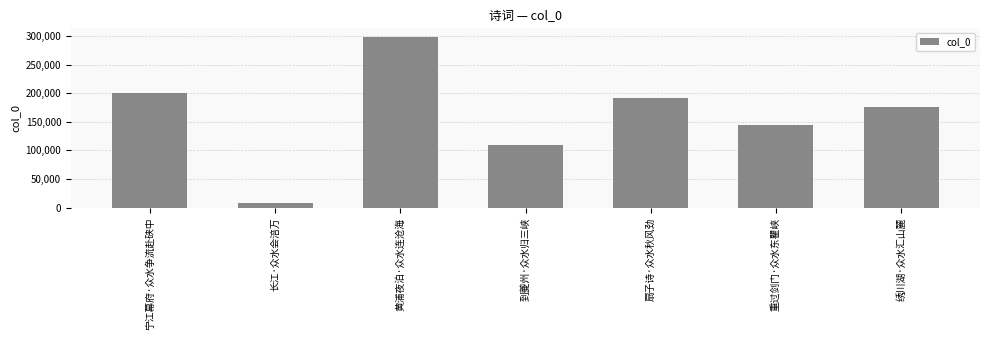

Reading right to left, extract all data points from this chart.

175448	144106	192485	109885	298625	8482	199859